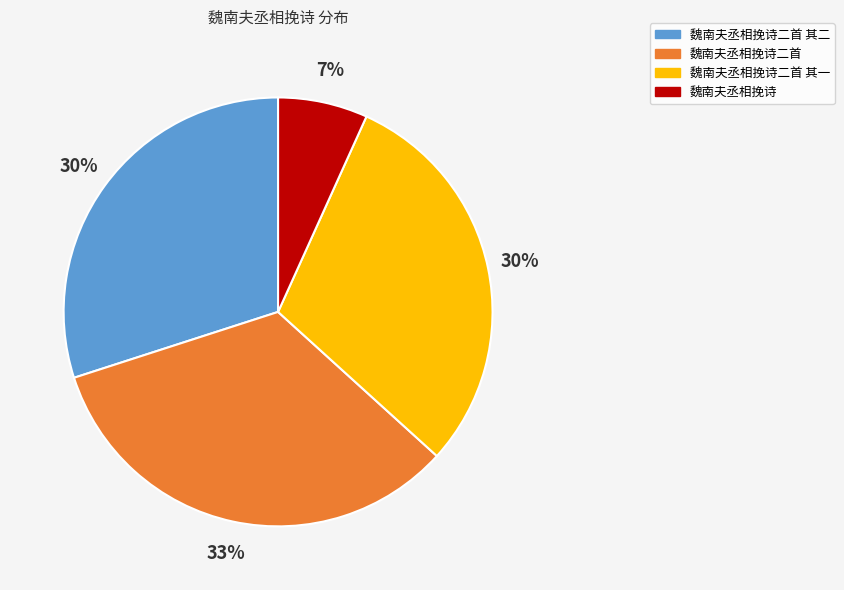

Is there a majority slice in this chart?

No